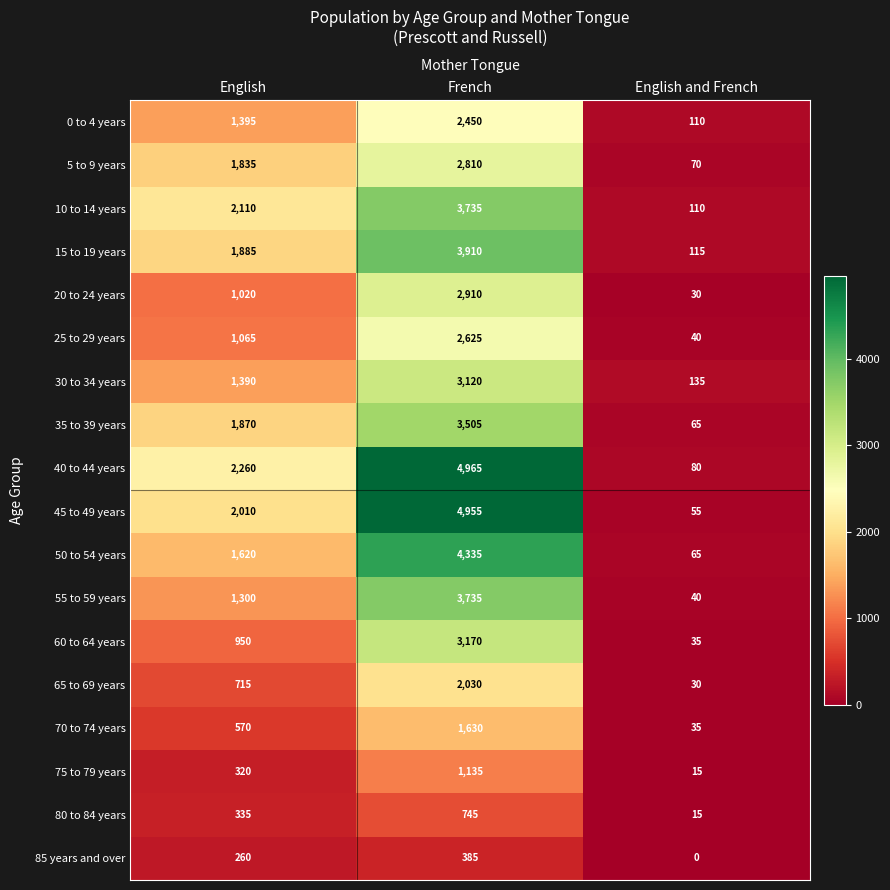

Which series changed the most between French and English and French?

45 to 49 years